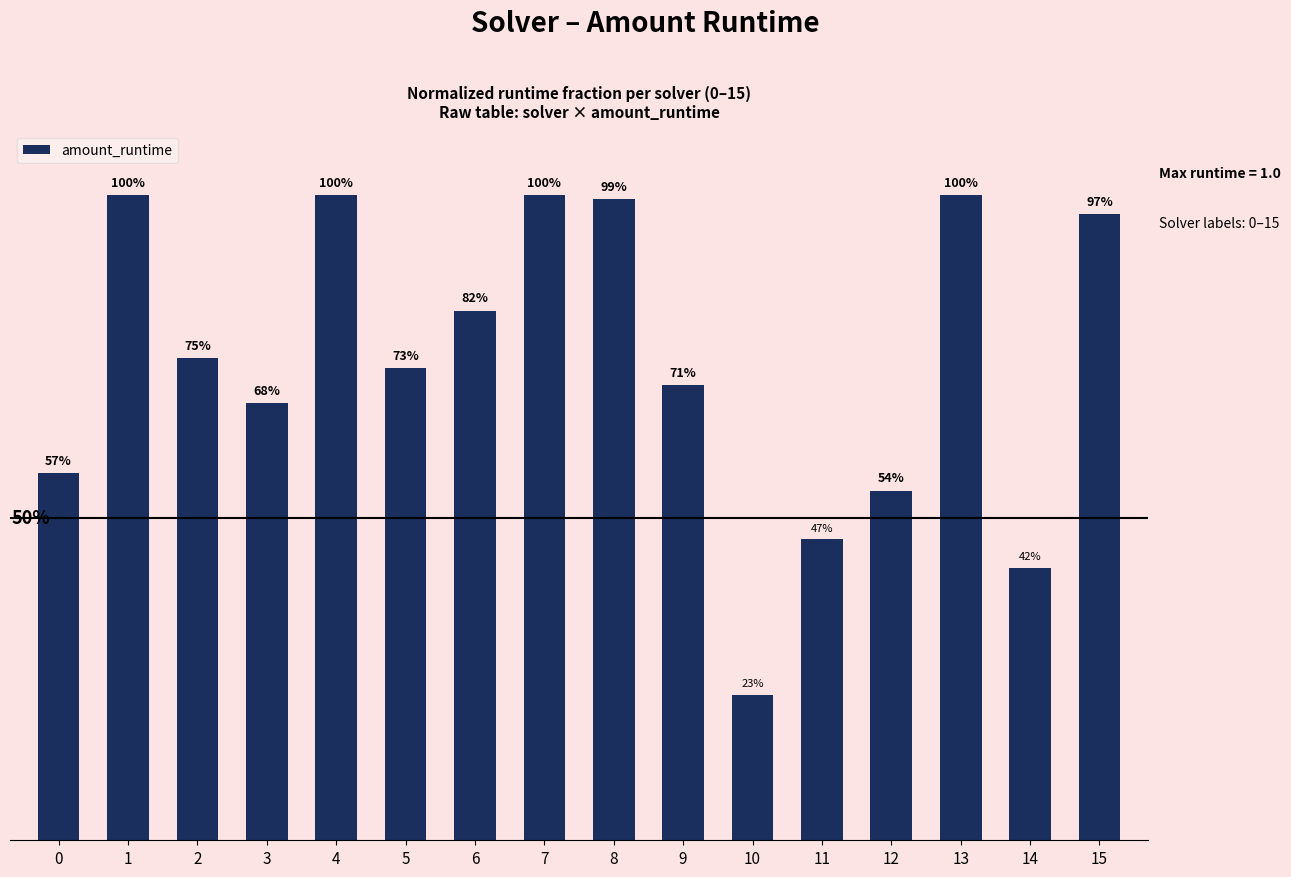

What is the value of the 10th bar from the left?

0.7